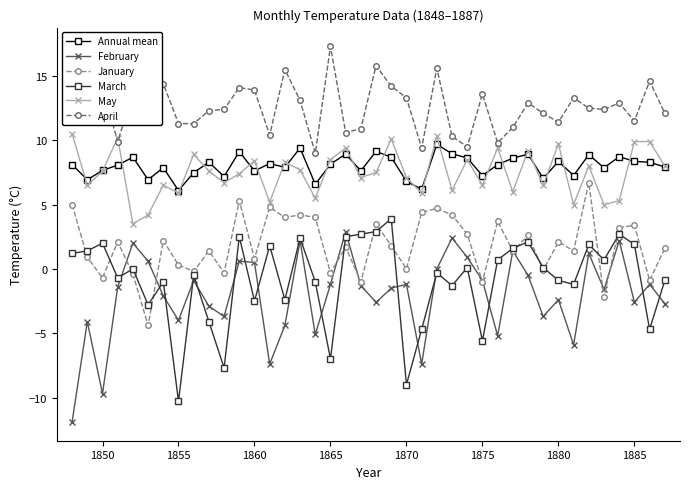

What is the maximum value shown in the chart?

17.3